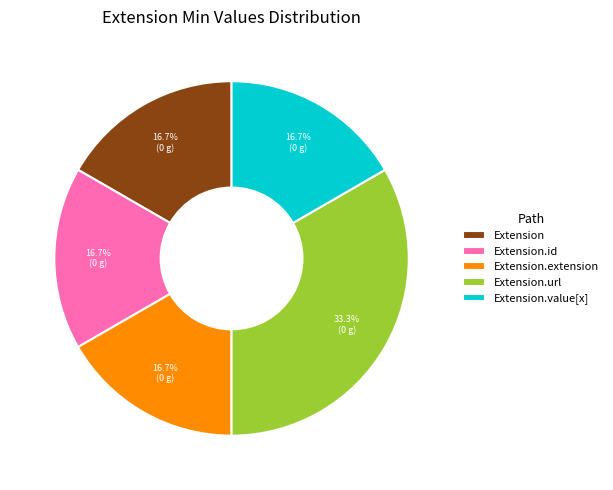

Is it true that Extension is 1% of the pie?

False